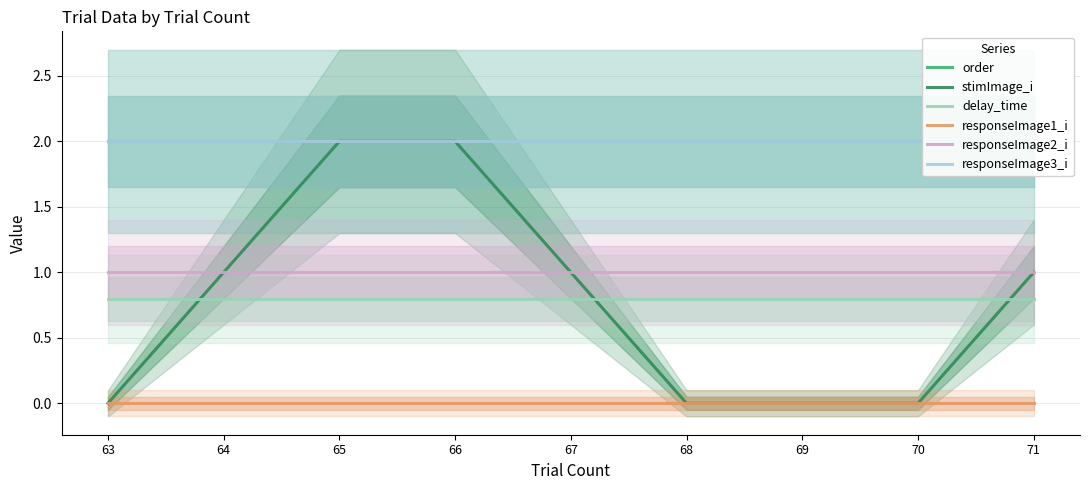

What value does the stimImage_i series have at 67?

1.0